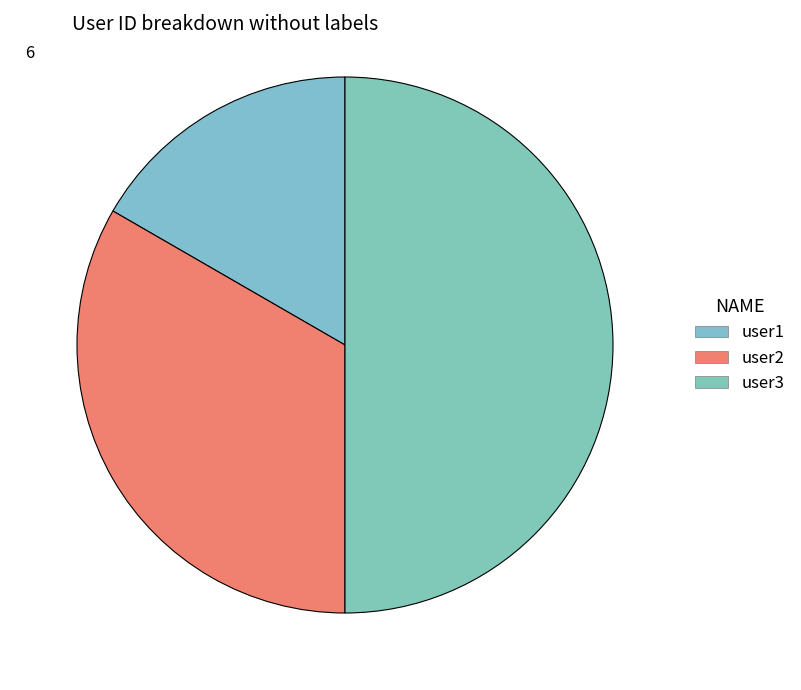

What percentage do user1 and user3 together represent?

66.7%